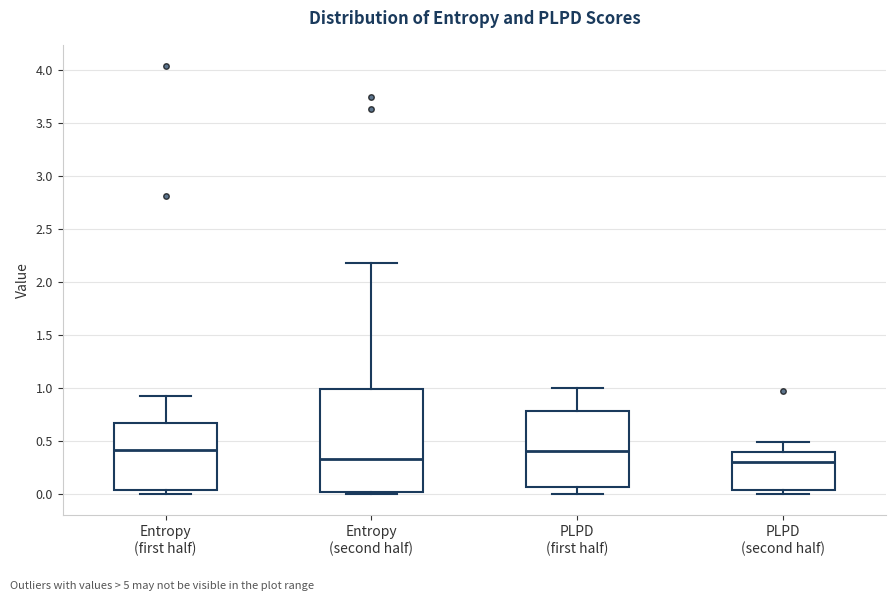

Comparing the boxes themselves (not the whiskers), which one is the tallest?

Entropy (second half)